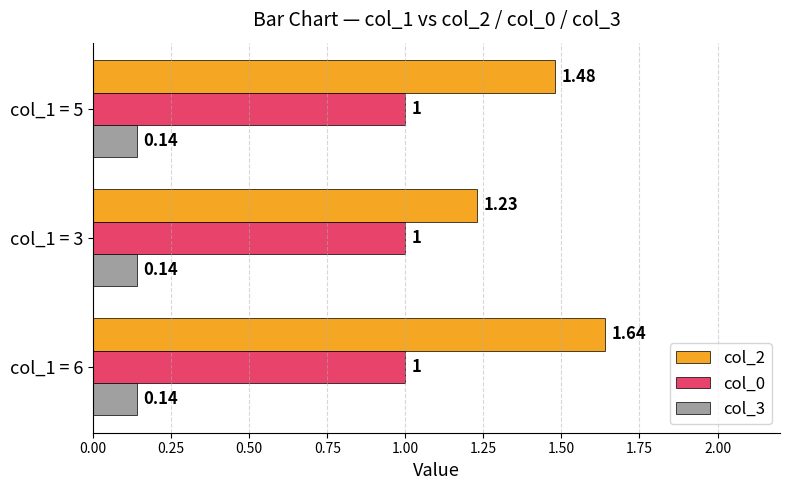

What is the average value of the col_0 series?

1.0